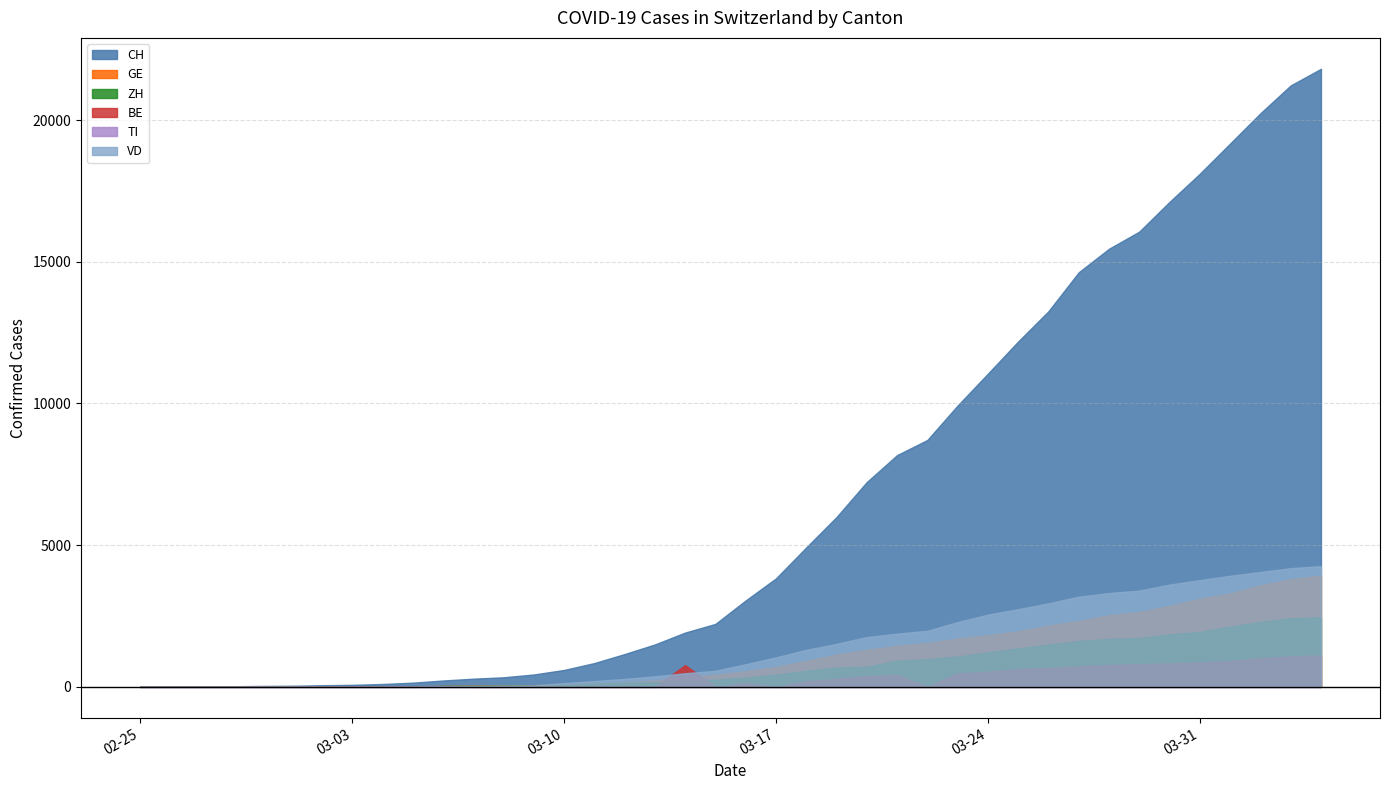

What is the label of the 32nd point from the right?

2020-03-04